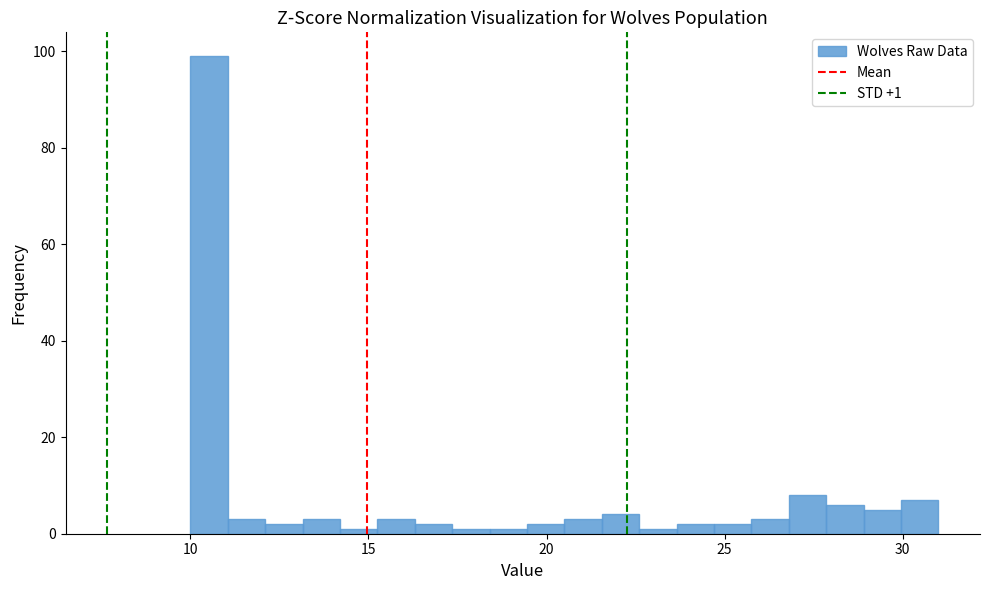

Read against the x-axis, roughly where is the centre of the tallest bar?

10.5